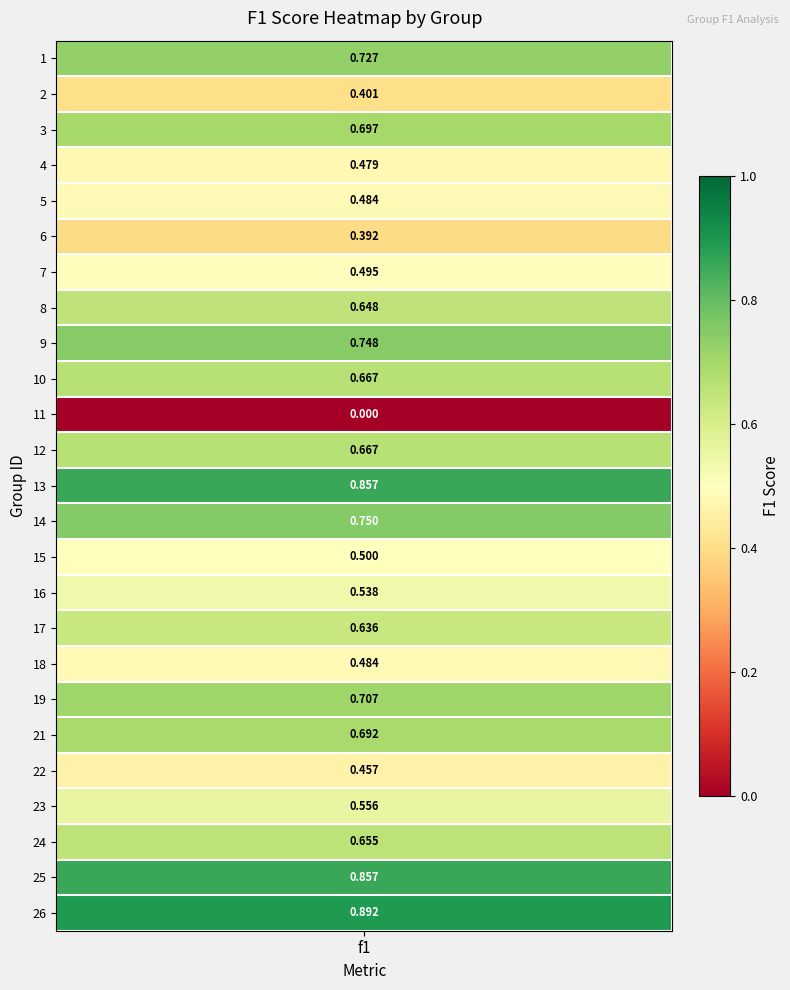

What is the change in value from 0 to 3?

-0.2